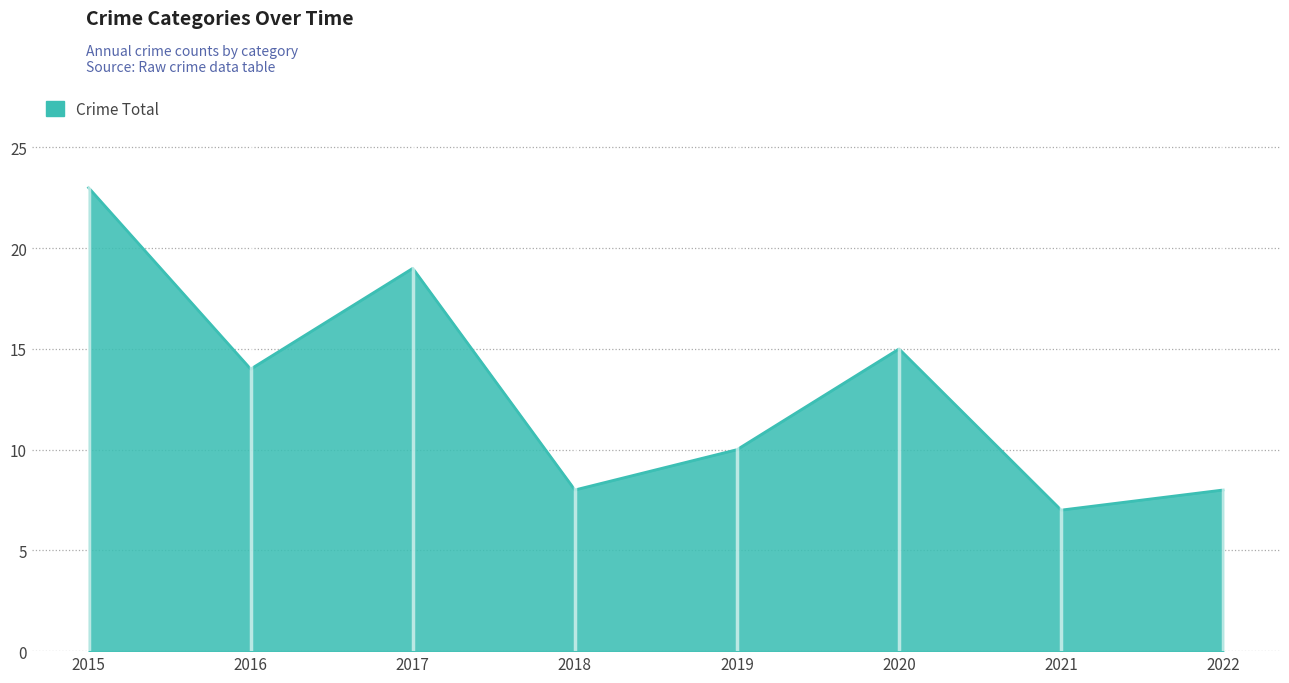

Is it true that the value at 2020 is 15?

True